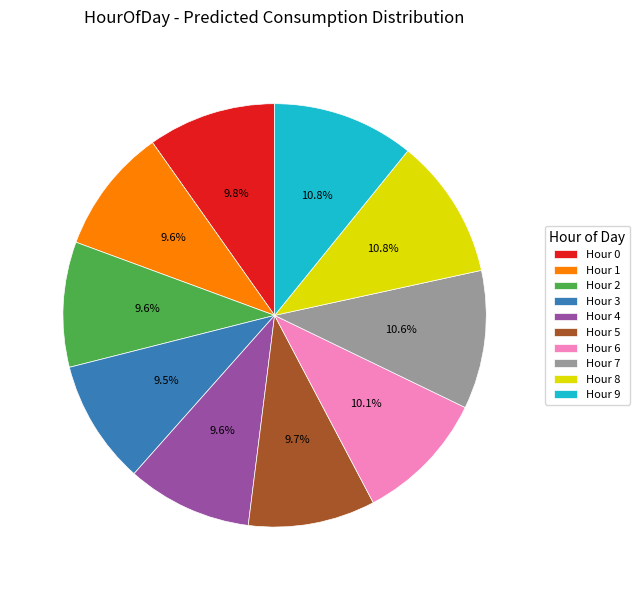

What is the ratio of the value at Hour 1 to the value at Hour 5?

1.0